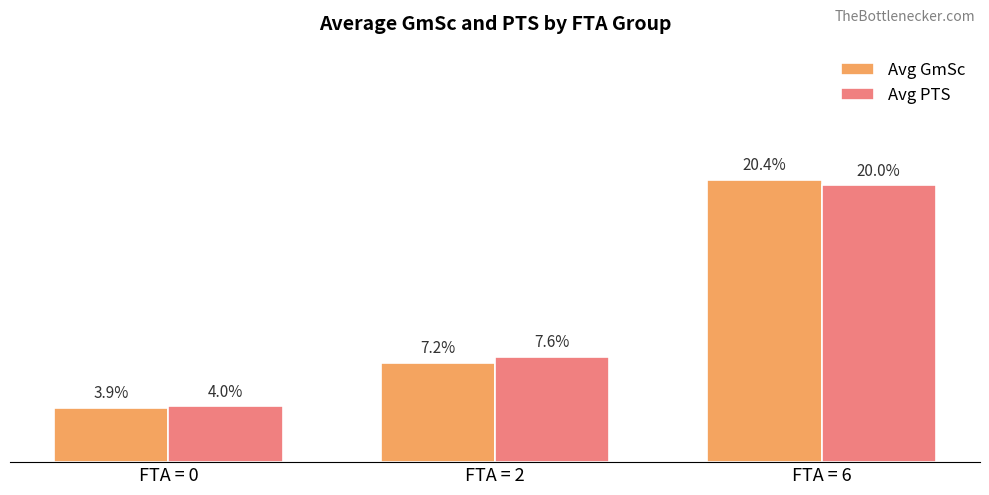

Does the chart contain any negative values?

No